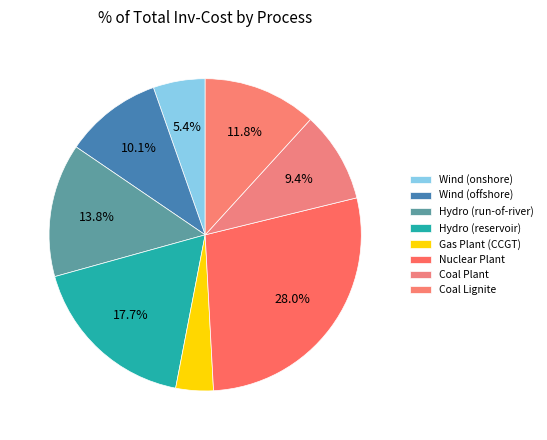

To the nearest percent, what portion does Coal Lignite represent?

12%